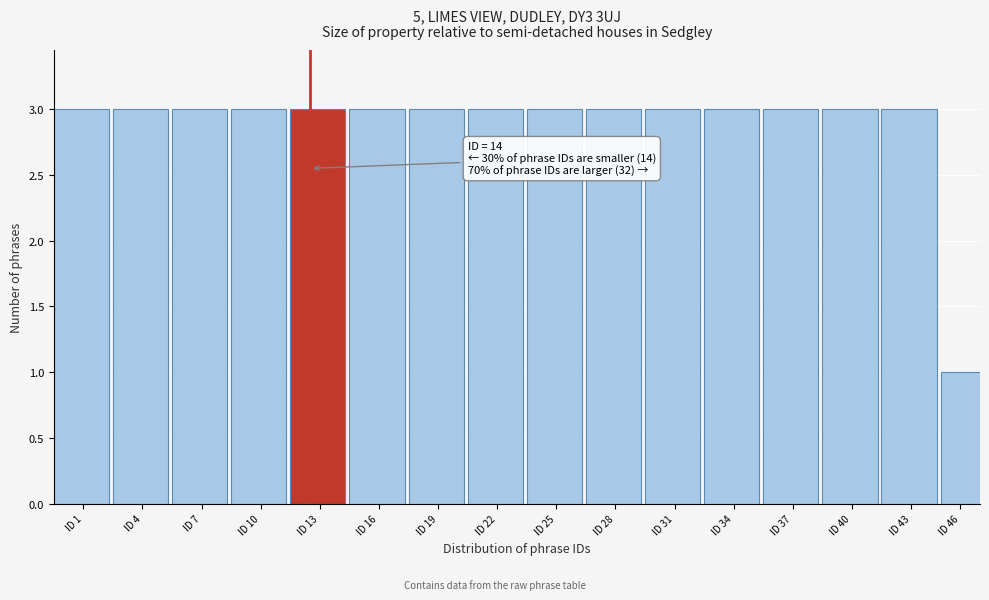

Reading left to right, extract all data points from this chart.

3	3	3	3	3	3	3	3	3	3	3	3	3	3	3	1